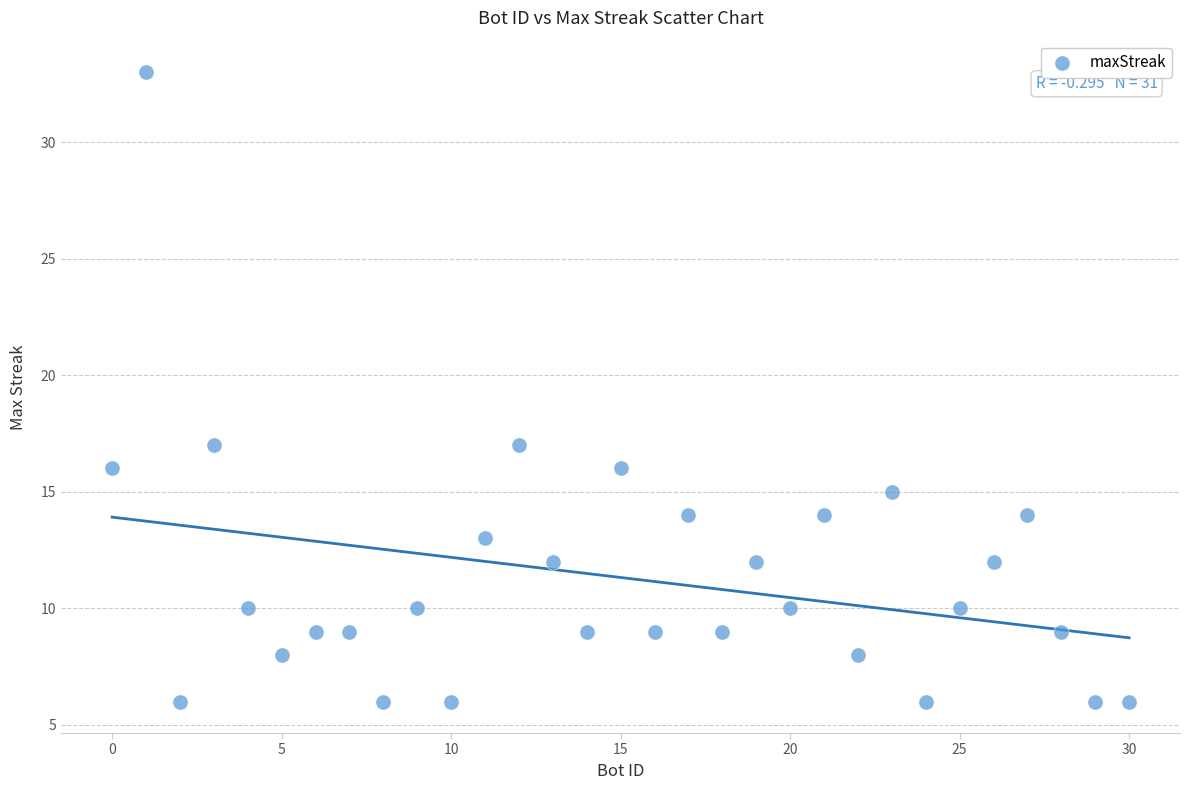

What is the range of X values (max minus min)?

30